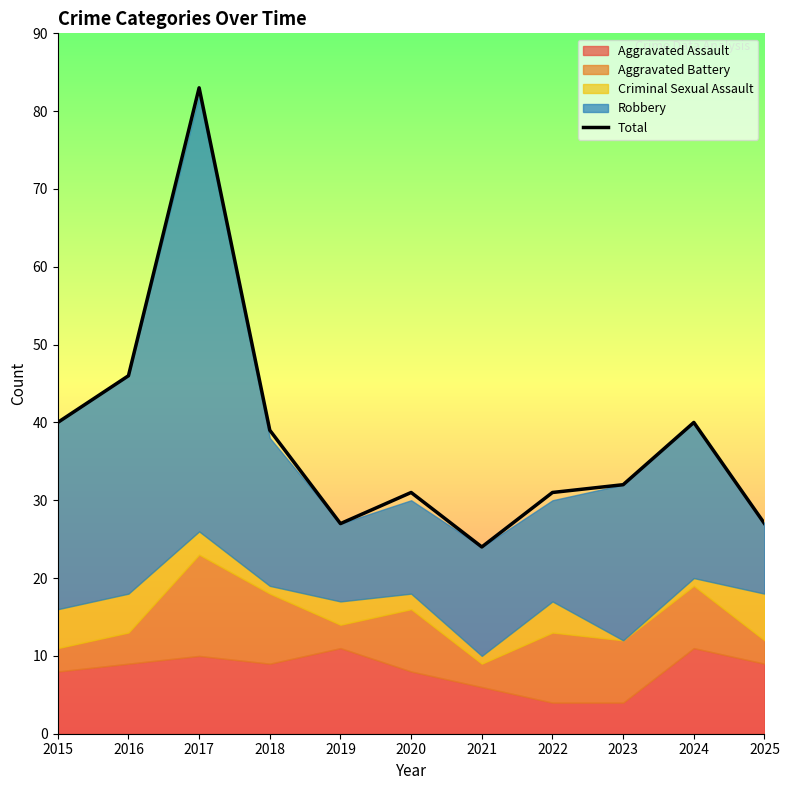

How many points are lower than both their immediate neighbors (excluding endpoints)?

2